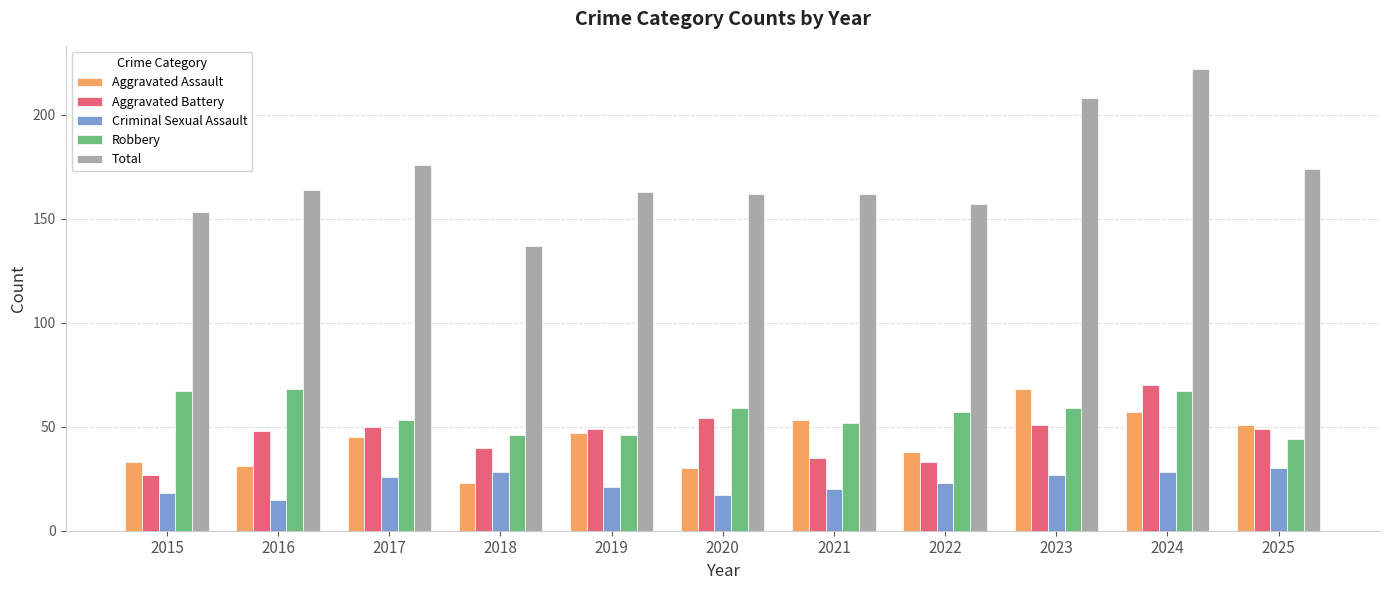

Reading right to left, list all the values displayed in this chart.

Aggravated Assault: 51	57	68	38	53	30	47	23	45	31	33
Aggravated Battery: 49	70	51	33	35	54	49	40	50	48	27
Criminal Sexual Assault: 30	28	27	23	20	17	21	28	26	15	18
Robbery: 44	67	59	57	52	59	46	46	53	68	67
Total: 174	222	208	157	162	162	163	137	176	164	153